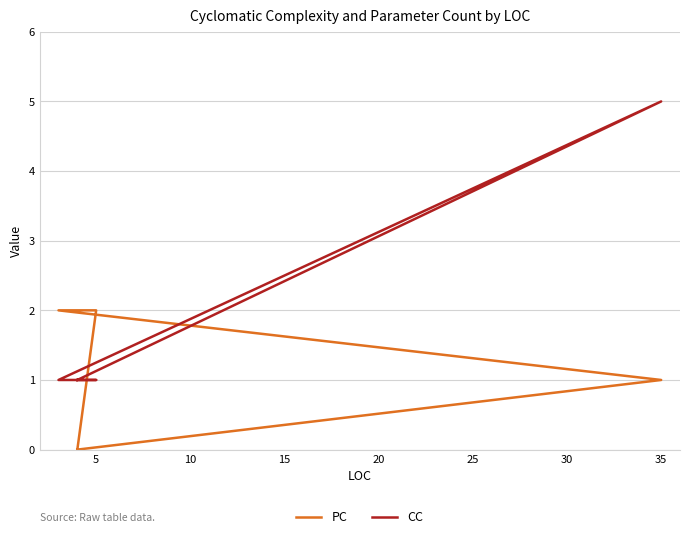

How many interior local peaks does the CC series have?

1